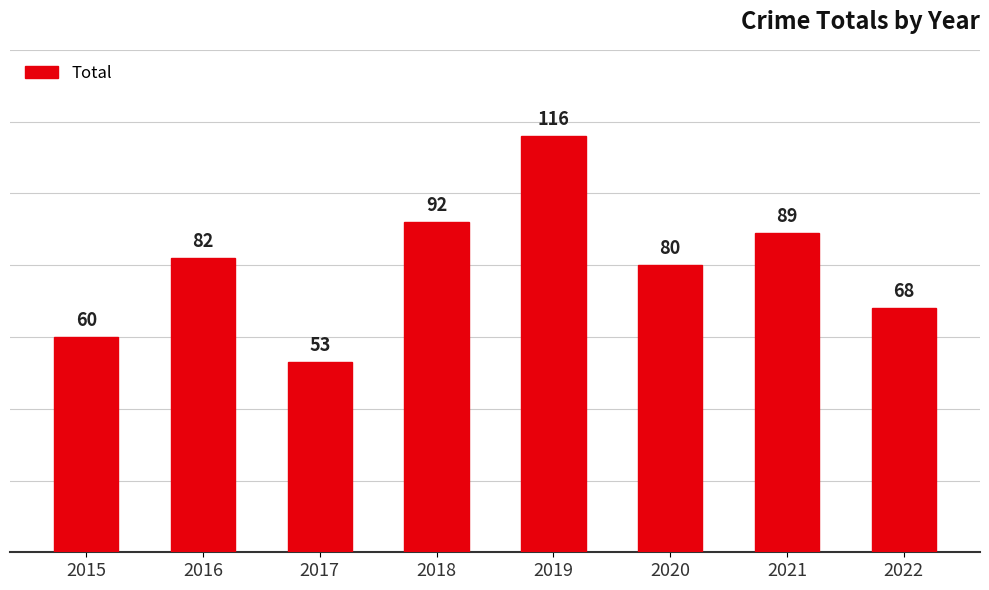

The value at 2019 is 50. True or false?

False